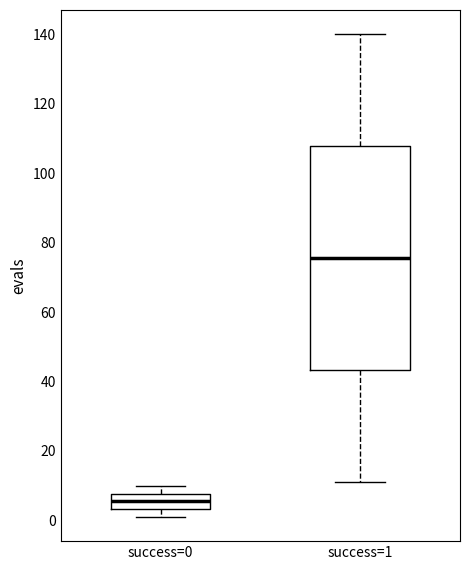

Reading left to right, read every box against the y-axis: the position of its median line, the range the box covers, and the ends of its whiskers. The values are not printed on the chart, so give them approximately, as read against the axis.

success=0: median 6, box 4 to 8, whiskers 2 to 10
success=1: median 76, box 44 to 108, whiskers 12 to 140